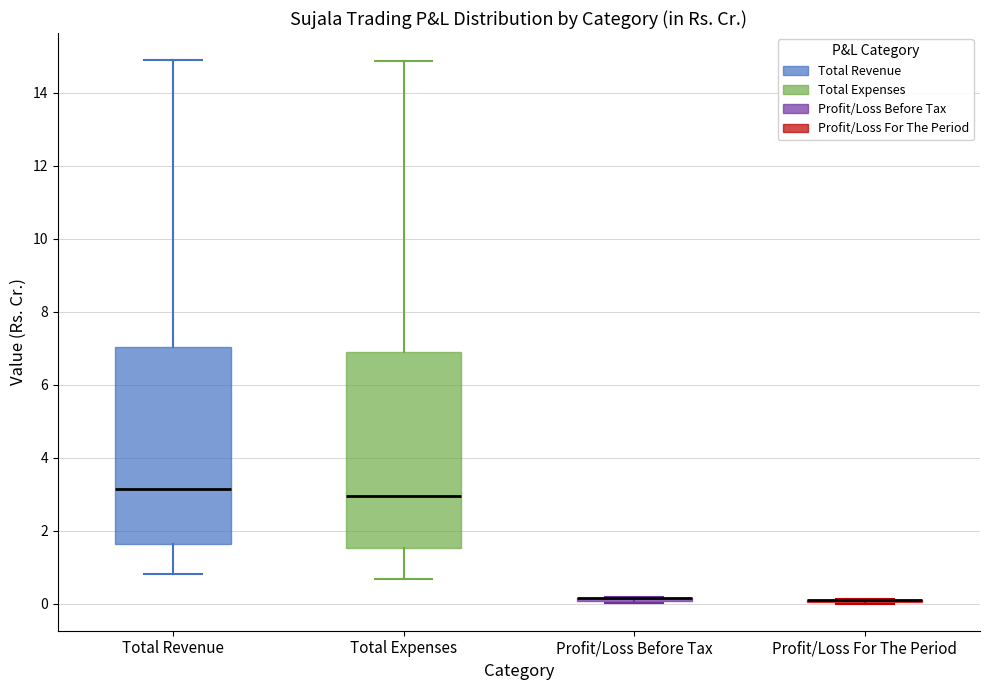

Reading left to right, read every box against the y-axis: the position of its median line, the range the box covers, and the ends of its whiskers. The values are not printed on the chart, so give them approximately, as read against the axis.

Total Revenue: median 3.2, box 1.6 to 7.0, whiskers 0.8 to 14.8
Total Expenses: median 3.0, box 1.6 to 6.8, whiskers 0.6 to 14.8
Profit/Loss Before Tax: box collapsed to a line at 0.2, whiskers 0.0 to 0.2
Profit/Loss For The Period: box collapsed to a line at 0.2, whiskers 0.0 to 0.2